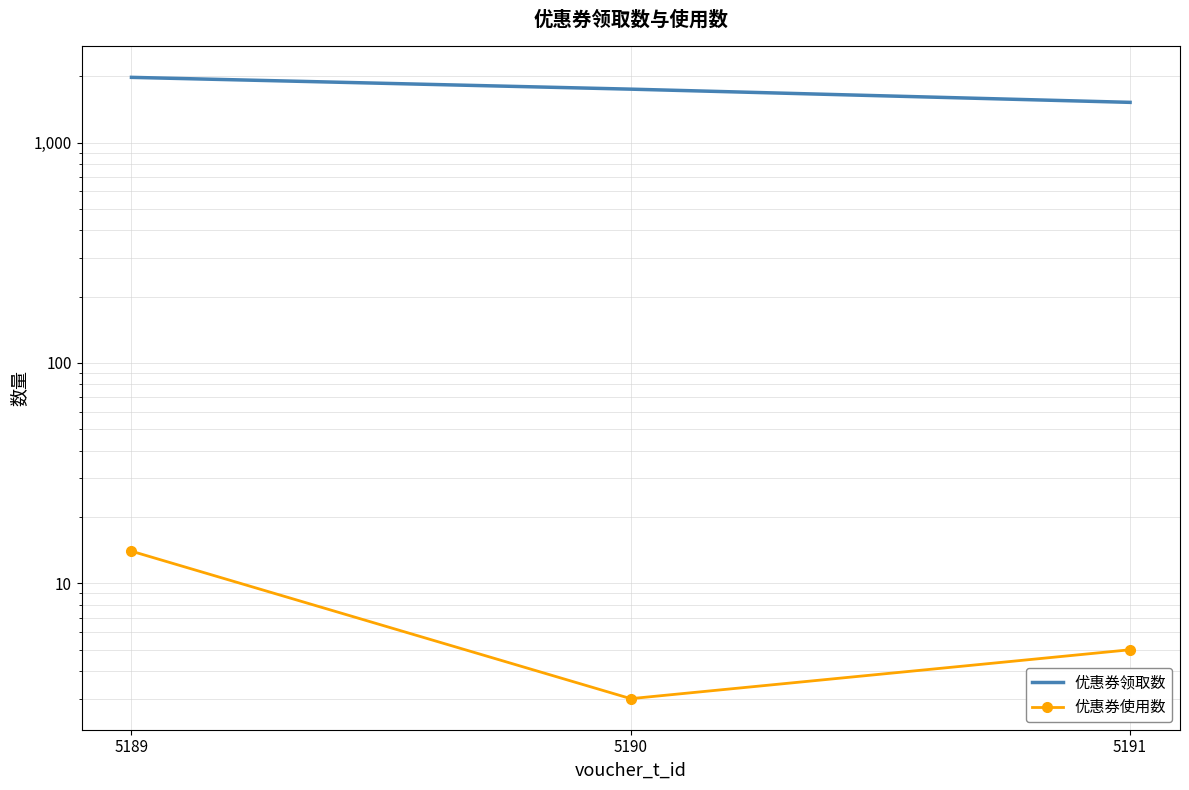

Rank the series by their maximum value, from lowest to highest.

优惠券使用数, 优惠券领取数